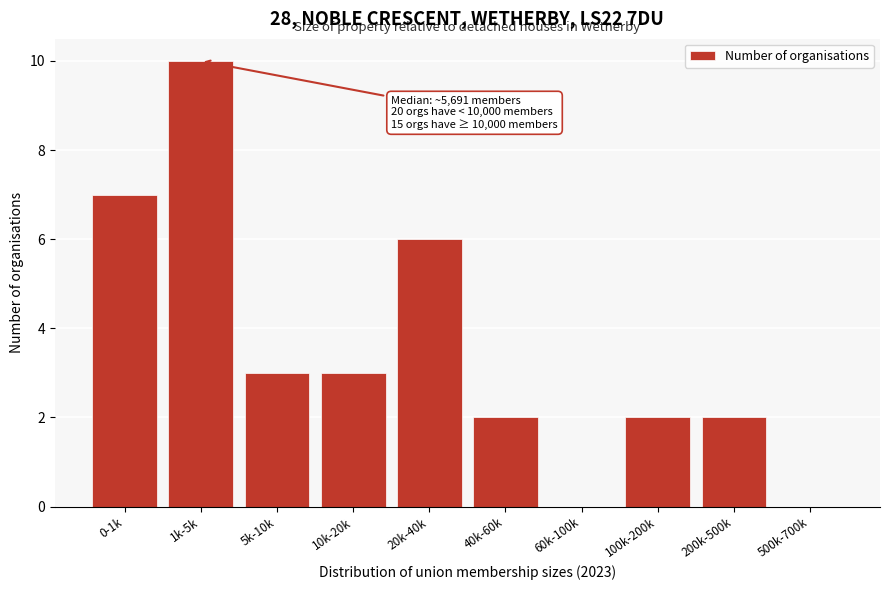

Reading left to right, extract all data points from this chart.

0-1k=7	1k-5k=10	5k-10k=3	10k-20k=3	20k-40k=6	40k-60k=2	60k-100k=0	100k-200k=2	200k-500k=2	500k-700k=0